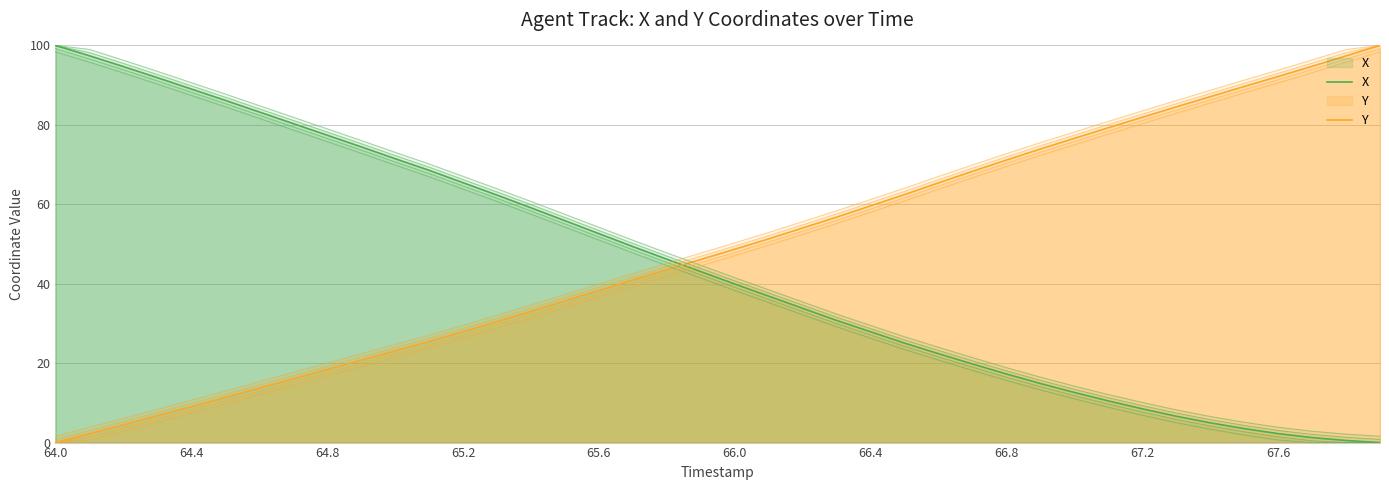

What is the value of the X point at the 19th from the left?

46.2